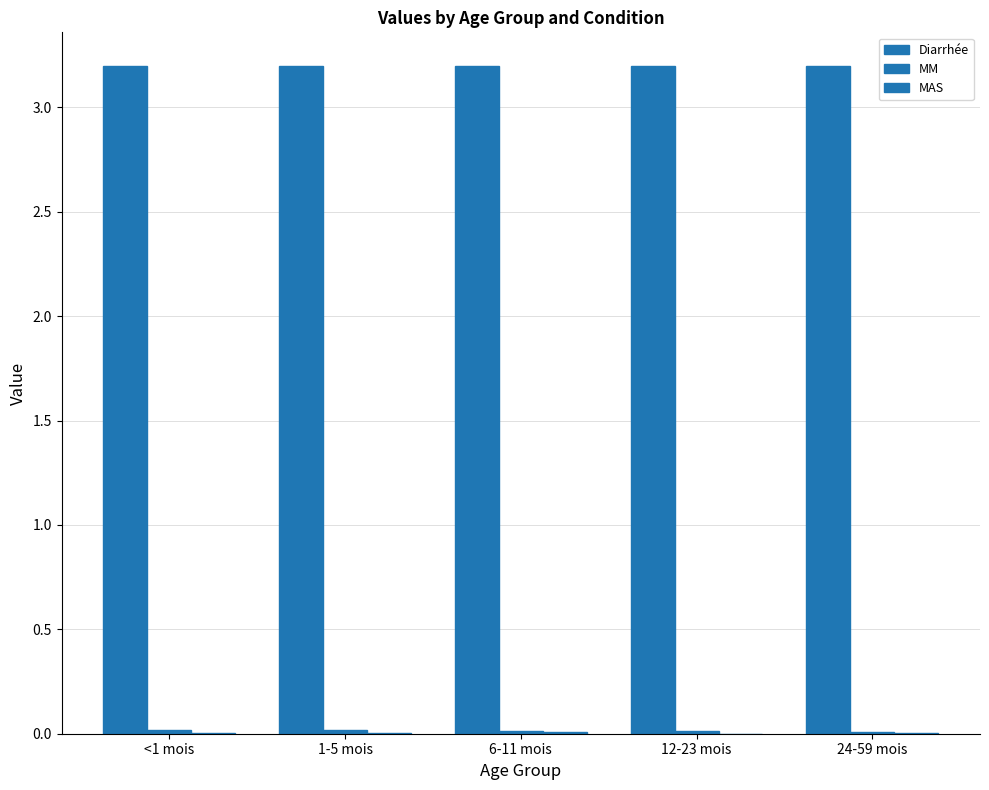

How many categories are shown in the chart?

5